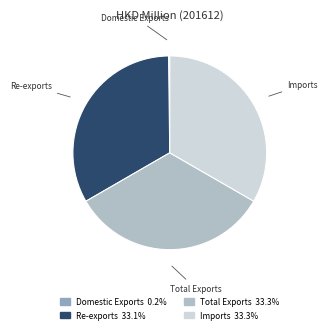

Is Imports the majority of the pie?

No